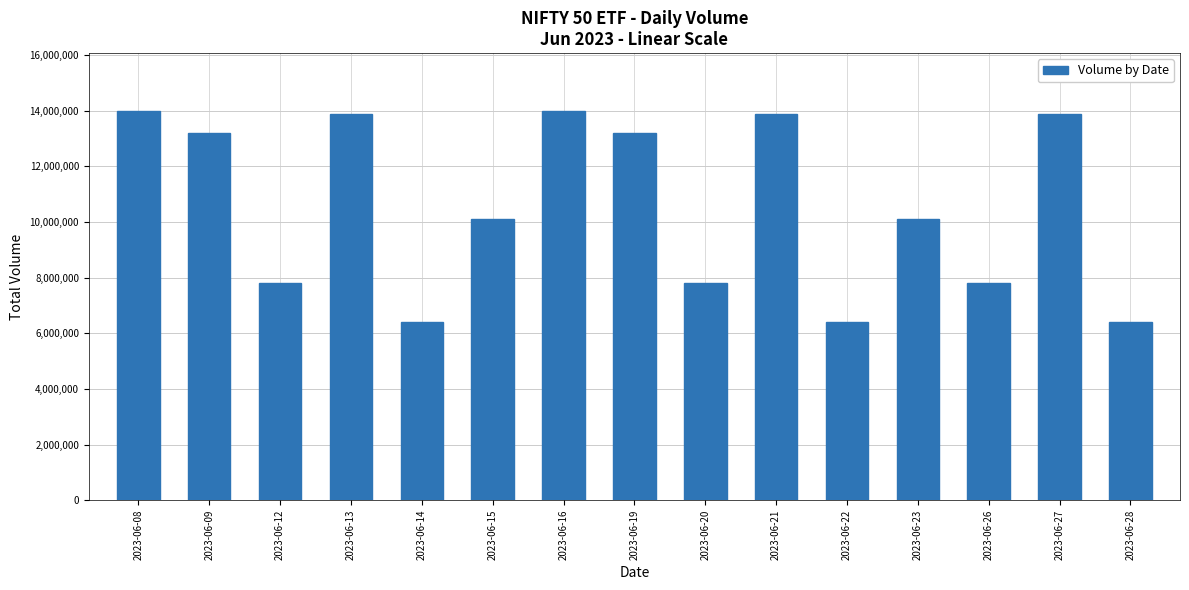

The chart shows a value of 7821211 at 2023-06-12. True or false?

True